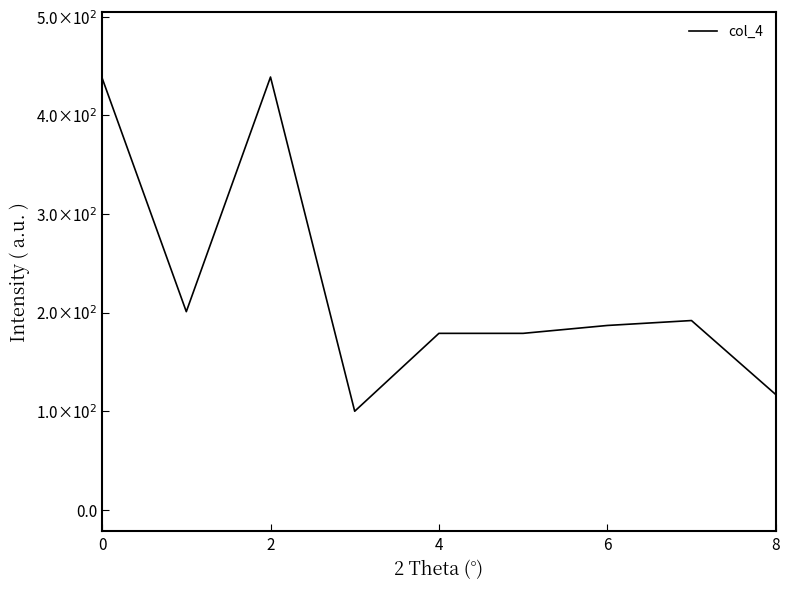

Is this an area chart (filled region under the line)?

No